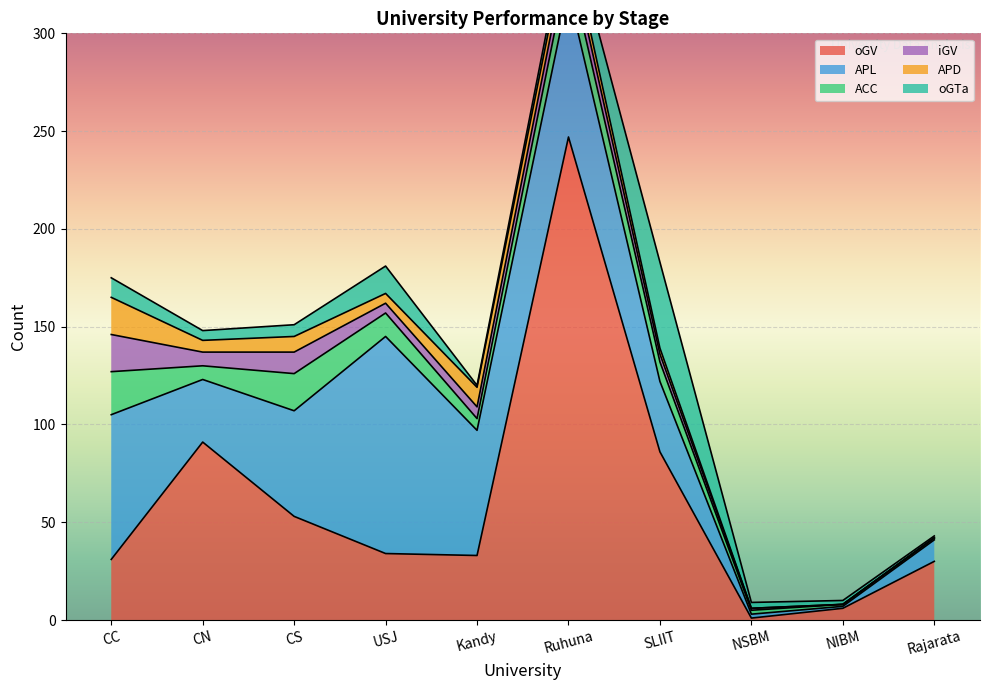

What is the maximum value for APD?

19